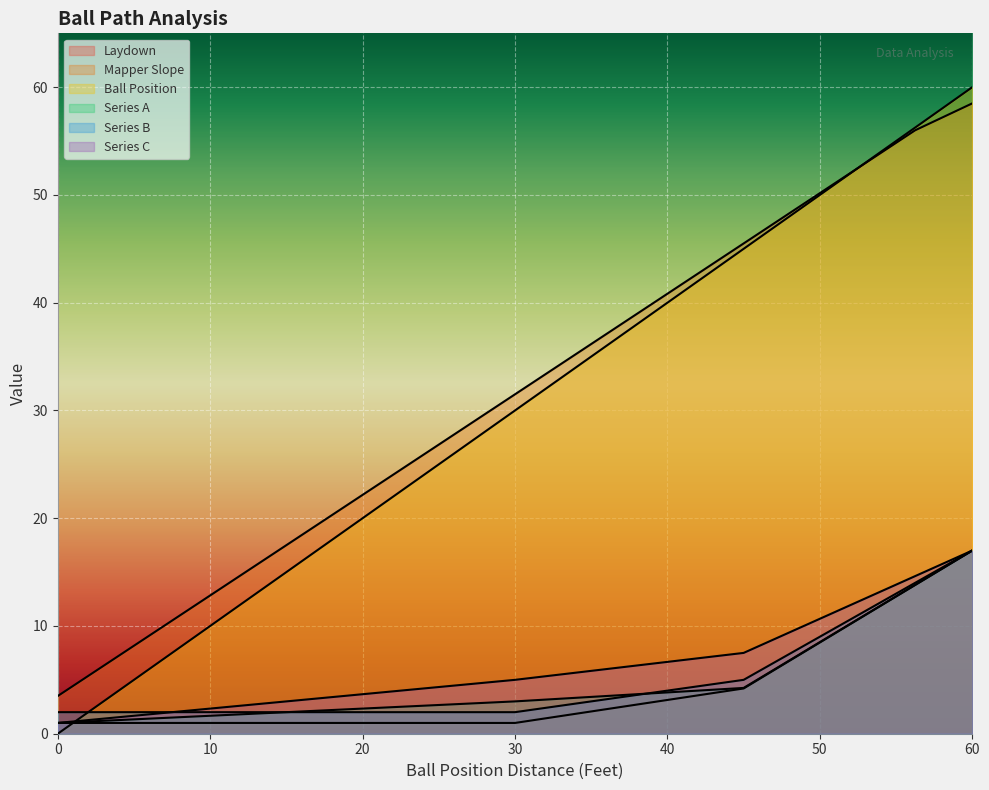

How many lines are shown in the chart?

6